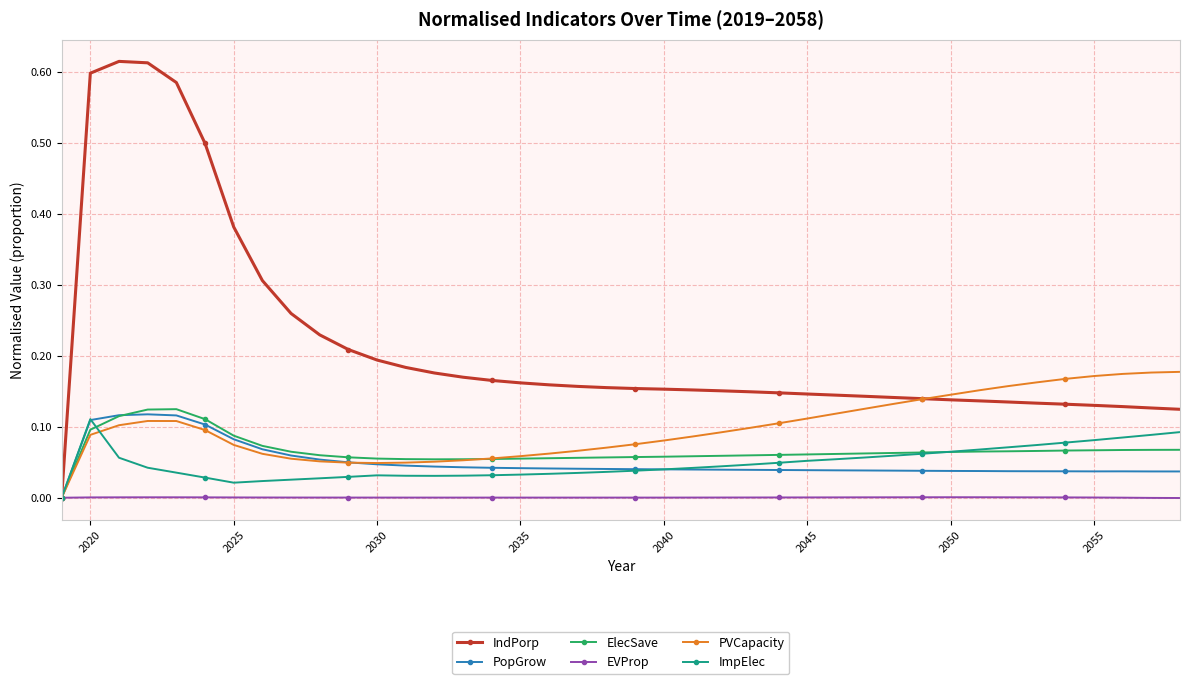

What is the sum of all ElecSave values?

2.7